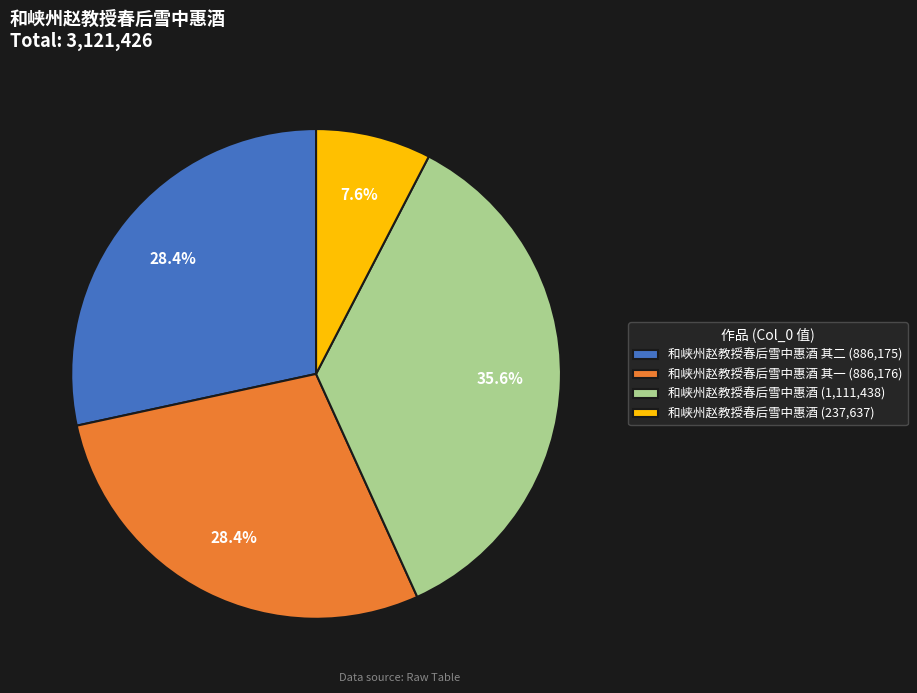

What is the ratio of the value at 和峡州赵教授春后雪中惠酒 (1,111,438) to the value at 和峡州赵教授春后雪中惠酒 其二 (886,175)?

1.3